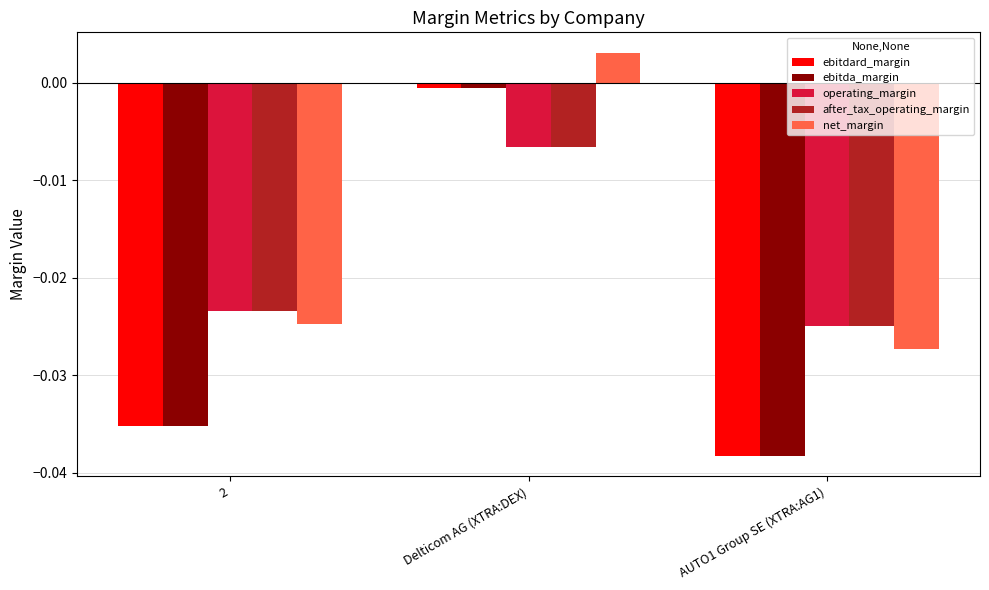

At which label is net_margin closest to 0?

Delticom AG (XTRA:DEX)